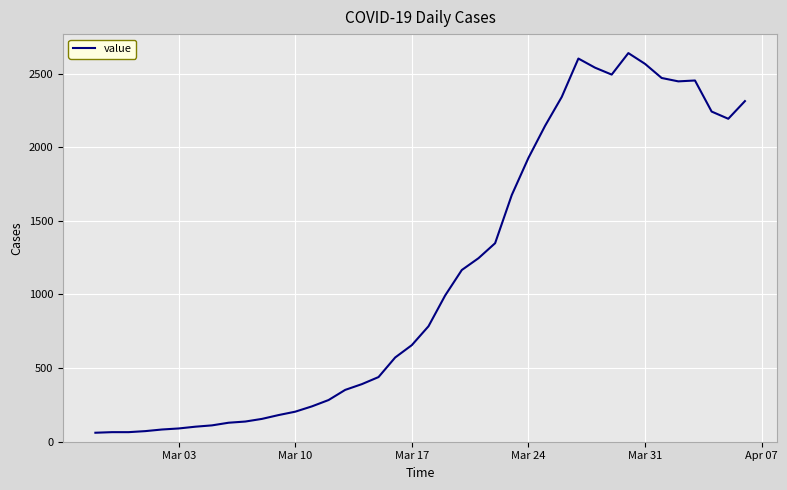

What is the greatest value displayed?

2639